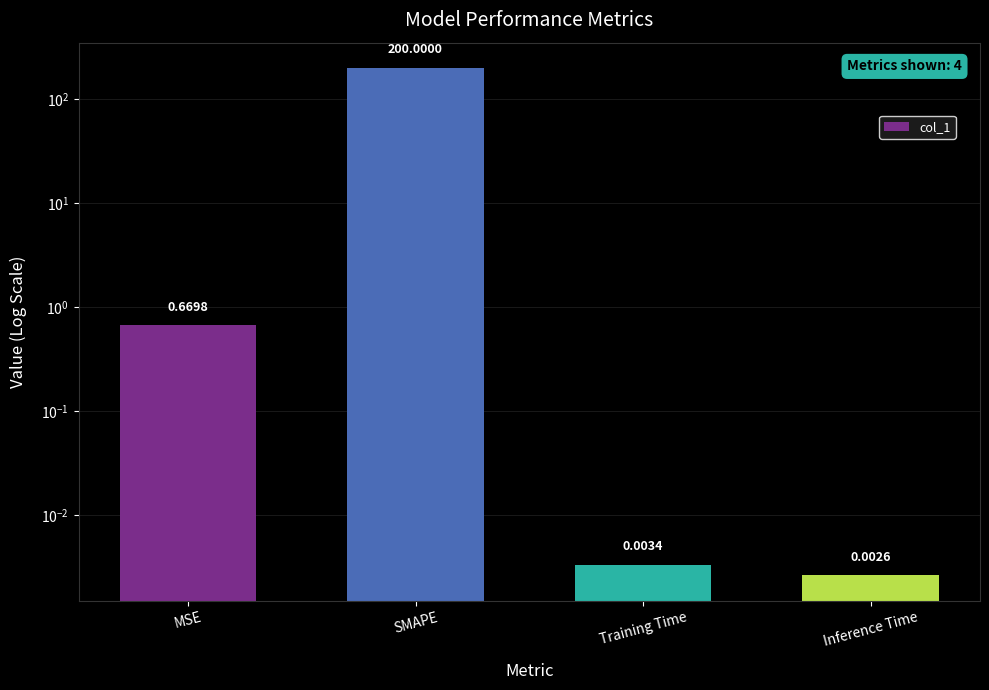

What is the maximum value shown in the chart?

200.0